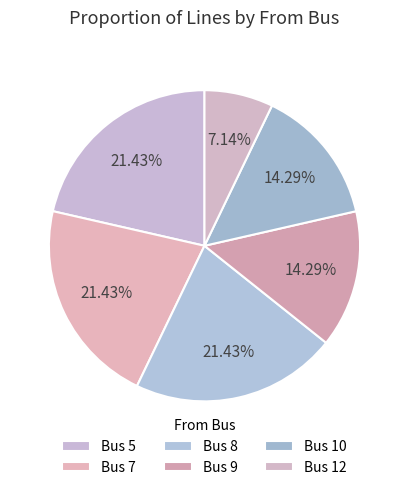

What is the smallest slice in the pie chart?

Bus 12